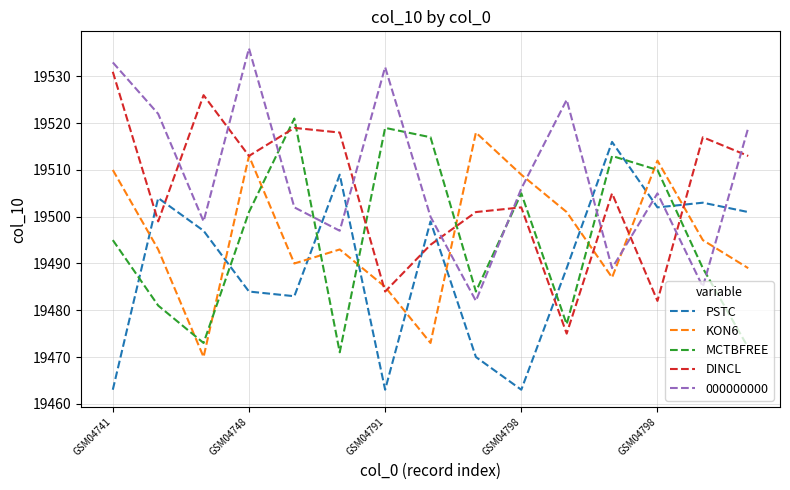

What is the maximum value shown in the chart?

19536